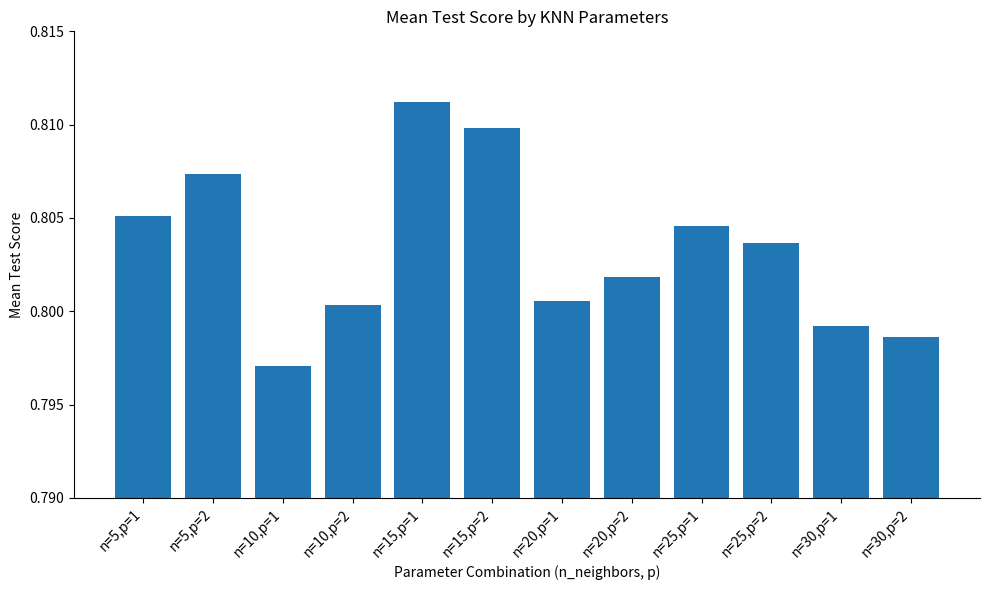

What is the label of the 8th bar from the right?

n=15,p=1